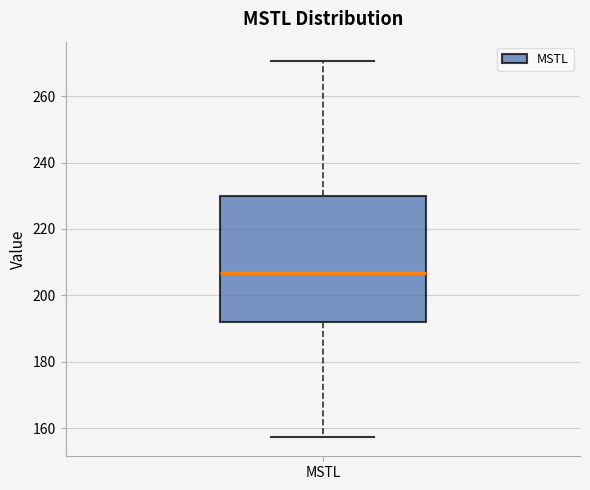

Transcribe this box plot: give where the median line is, the range the box spans, and where the two whiskers end, as read against the y-axis. The values are not printed on the chart, so give them approximately, as read against the axis.

median 206, box 192 to 230, whiskers 158 to 270